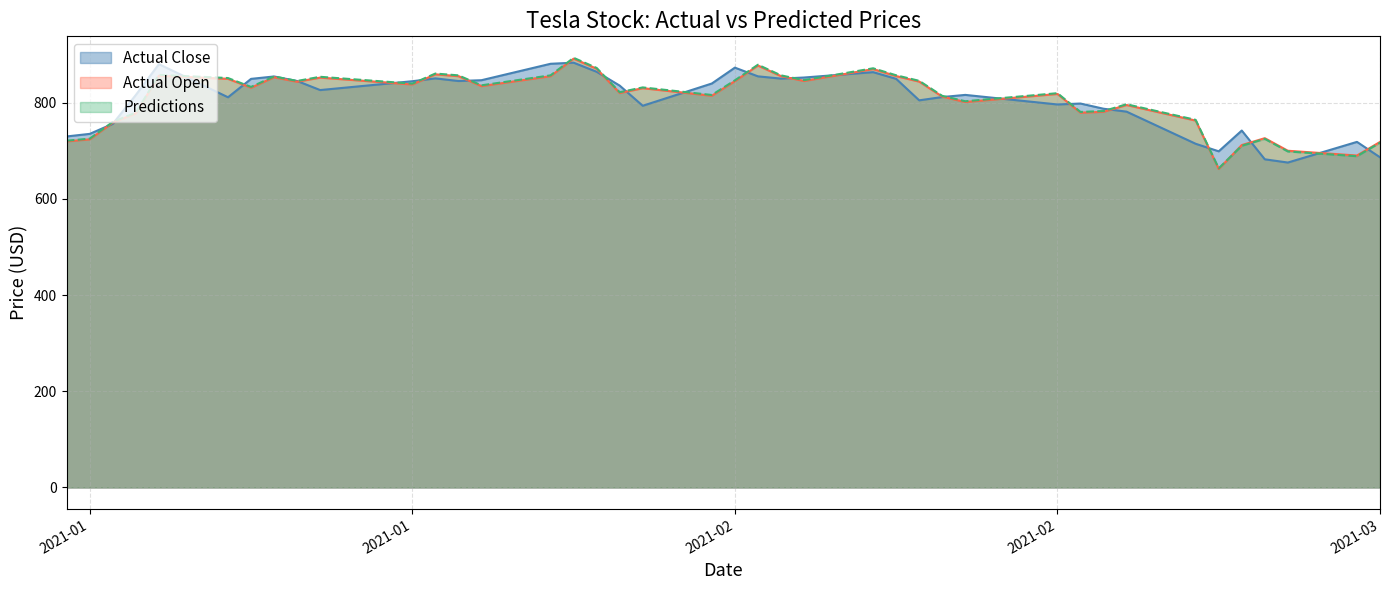

What is the total value across all series at 2021-01-25?

2592.5